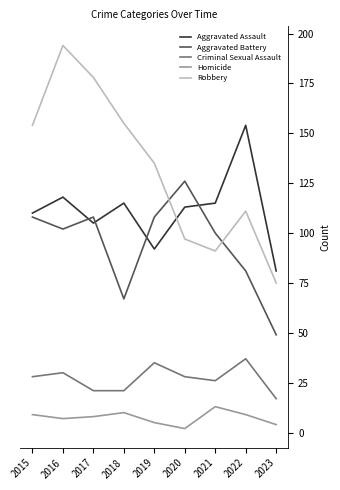

What value does the Homicide series have at 2017, to the nearest 10?

10